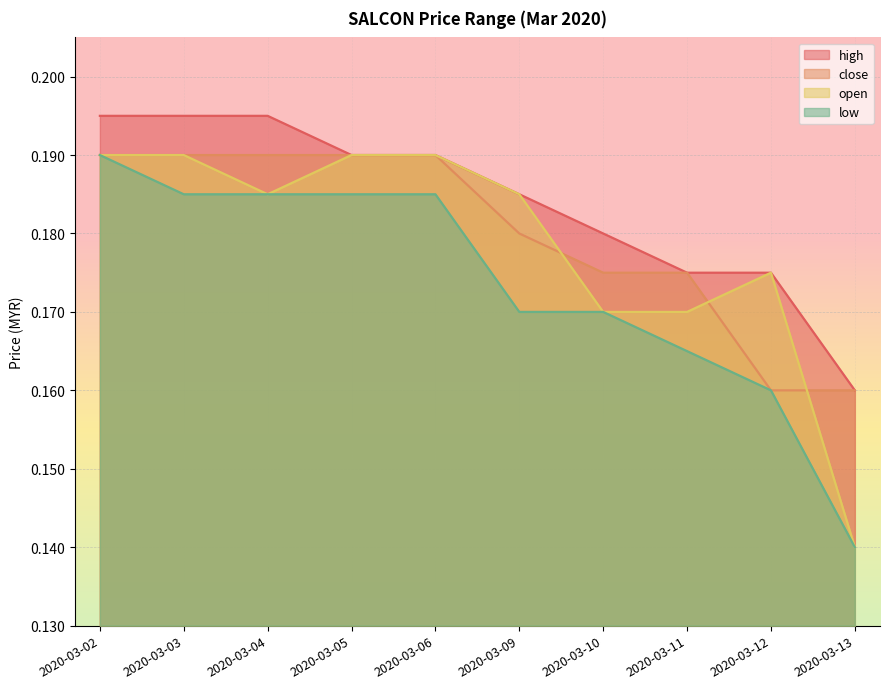

Which series changed the most between 2020-03-02 and 2020-03-11?

low